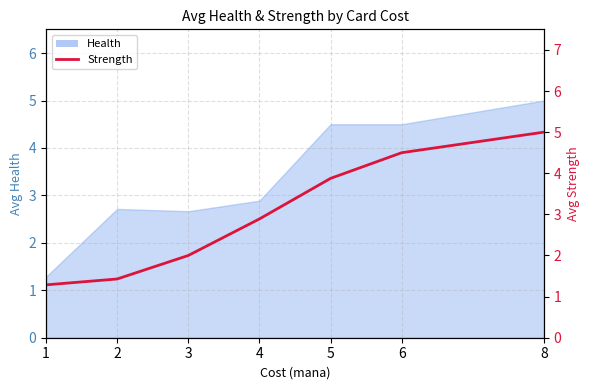

List the labels in order of value, largest first.

8, 6, 5, 4, 3, 2, 1